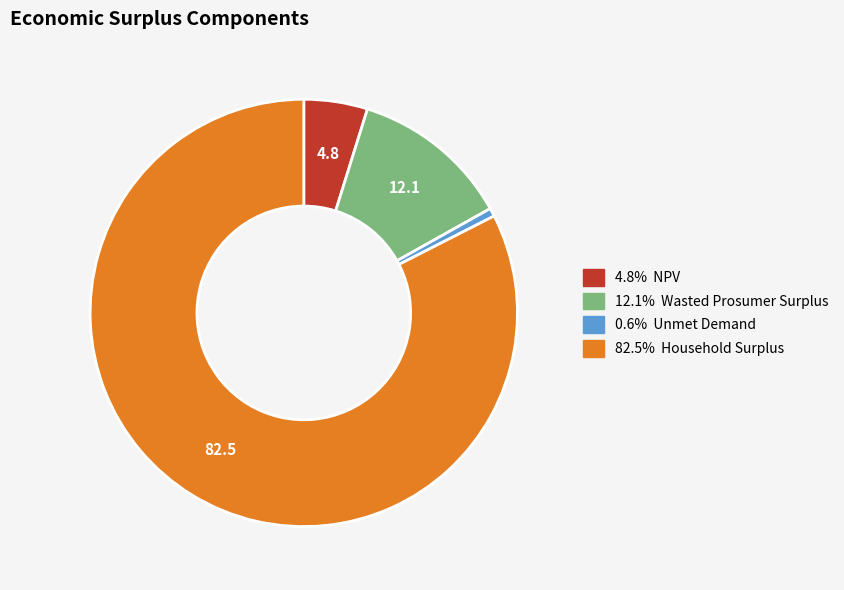

Does any single category account for the majority?

Yes